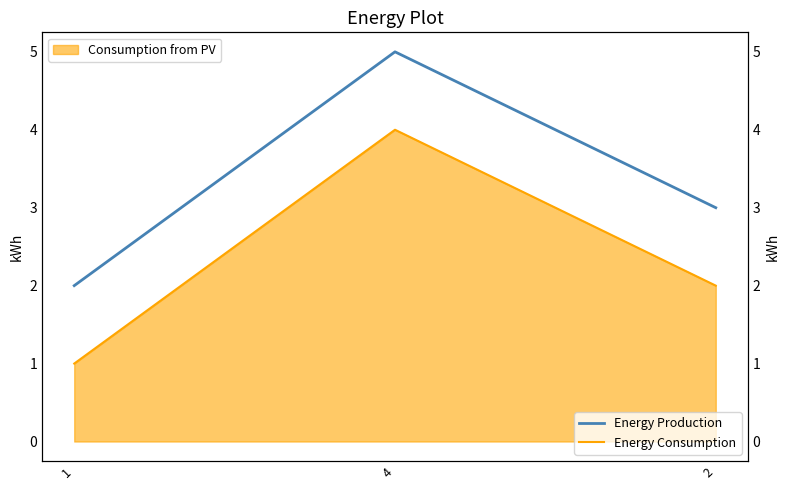

What is the sum of all Energy Production values?

10